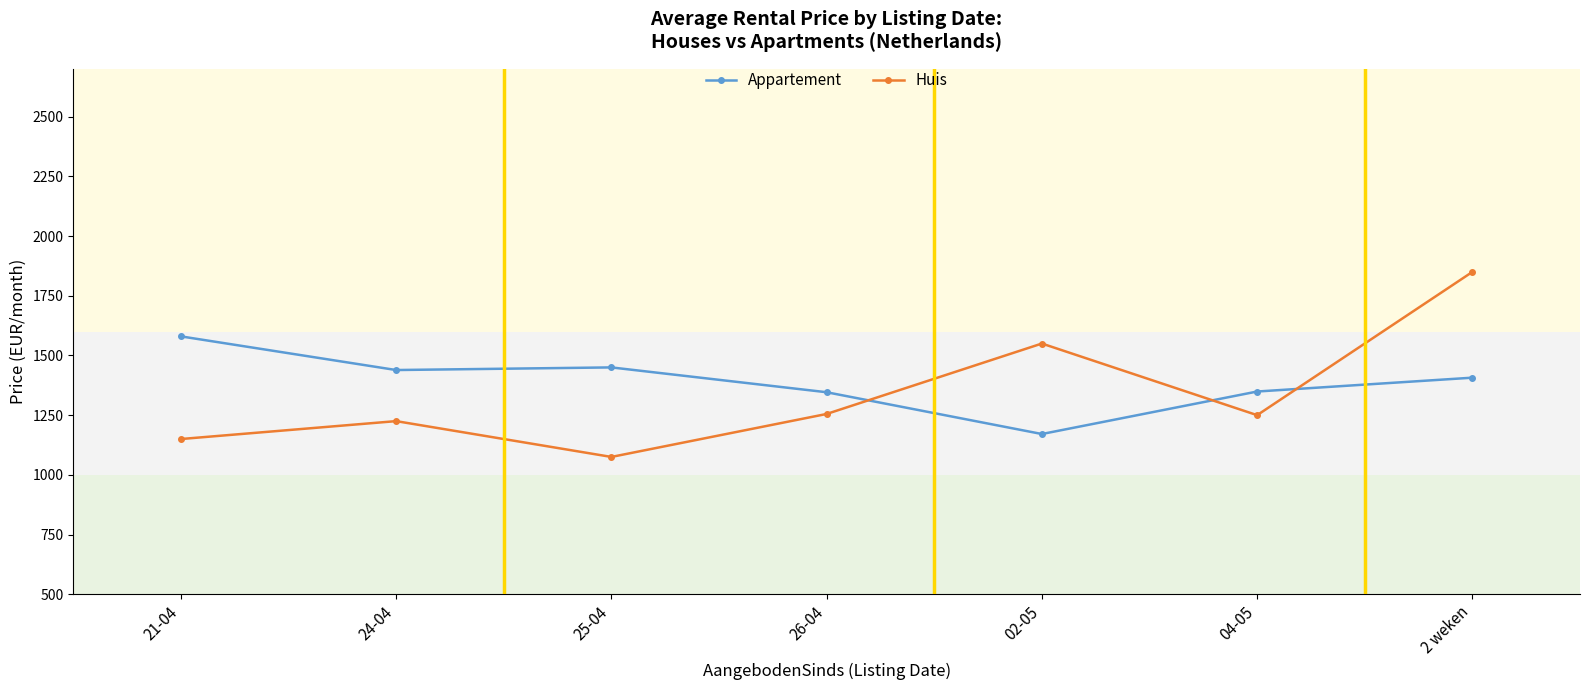

What is the difference between the maximum and minimum values in the Appartement series?

409